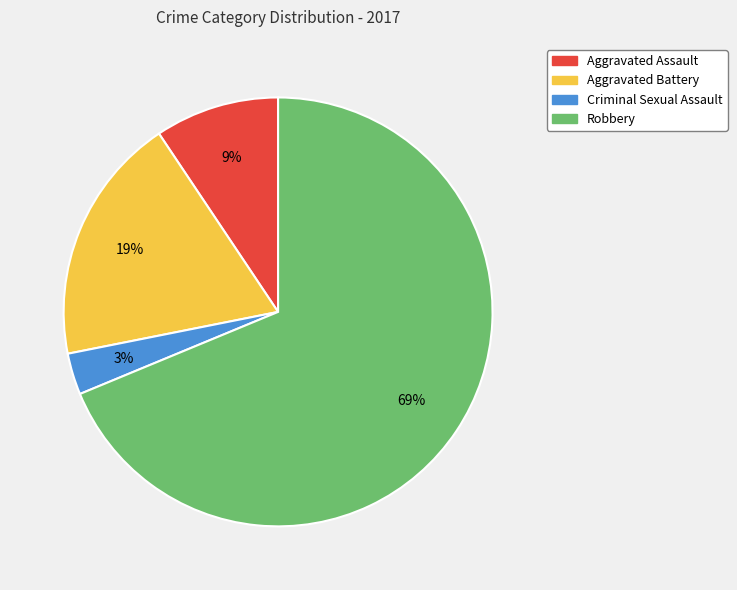

Does Robbery account for over 50% of the chart?

Yes